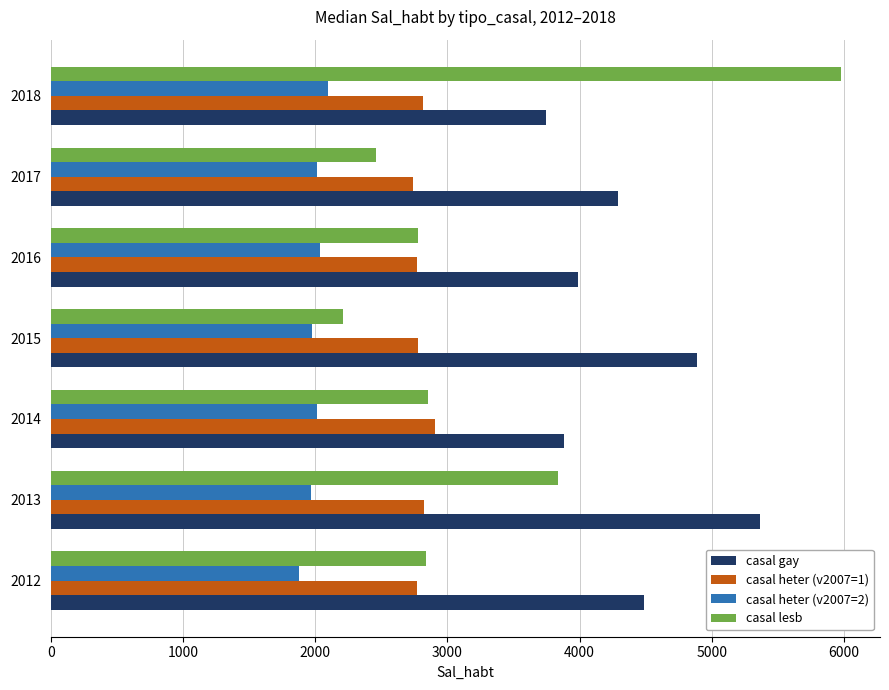

List the series in order of their overall mean, highest first.

casal gay, casal lesb, casal heter (v2007=1), casal heter (v2007=2)